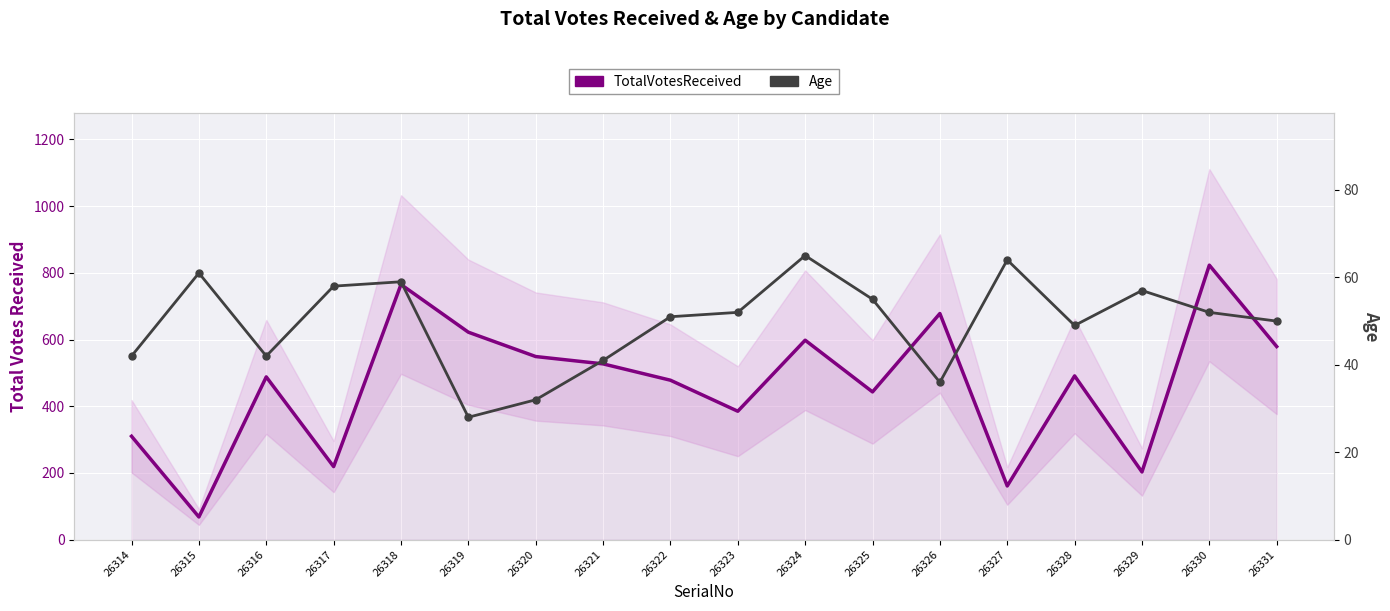

True or false: Age has a value of 83 at 26330.

False